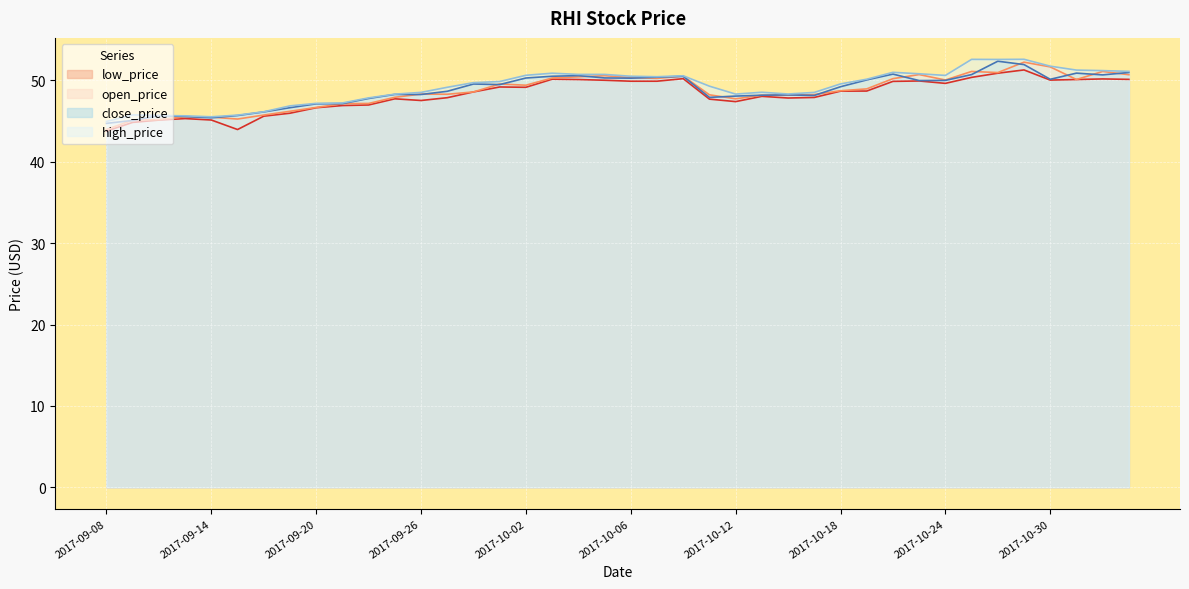

At which category is the sum across all series the highest?

2017-10-27